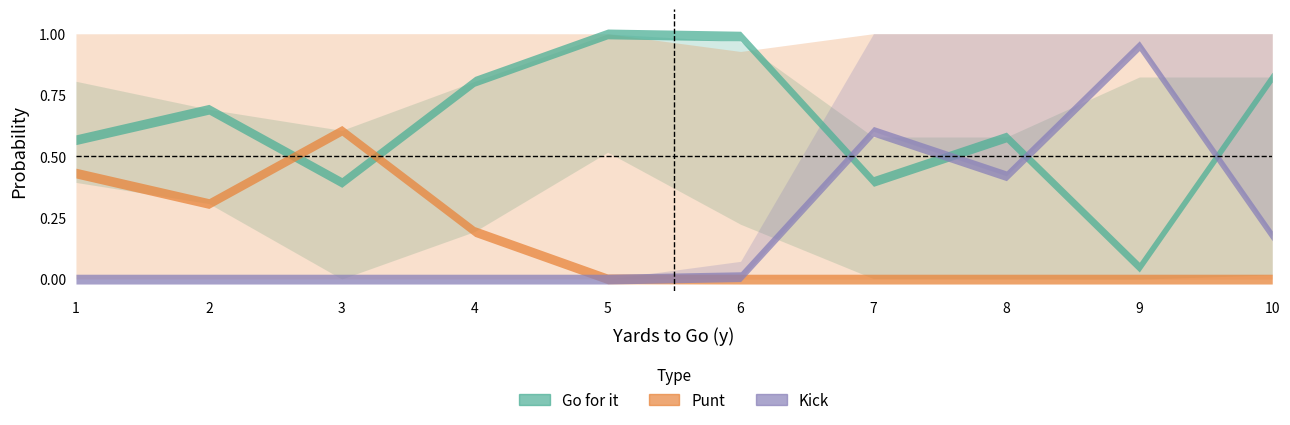

List the labels in order of kick_fz2 value, largest first.

9, 8, 7, 10, 6, 1, 2, 3, 4, 5